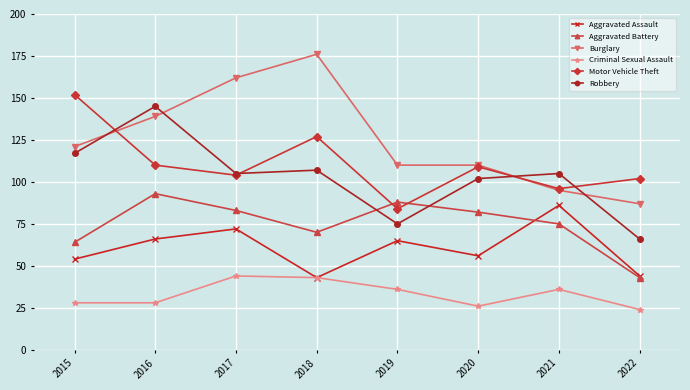

Between 2016 and 2017, which series saw the biggest shift?

Robbery